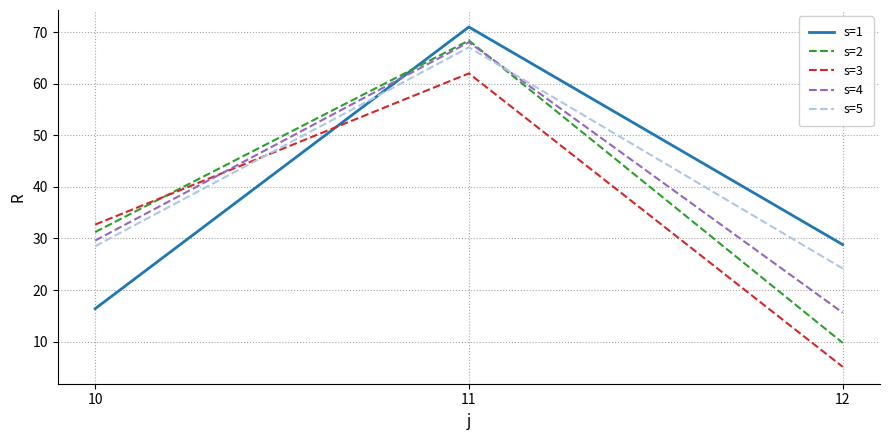

What is the total value across all series at 11?

336.6